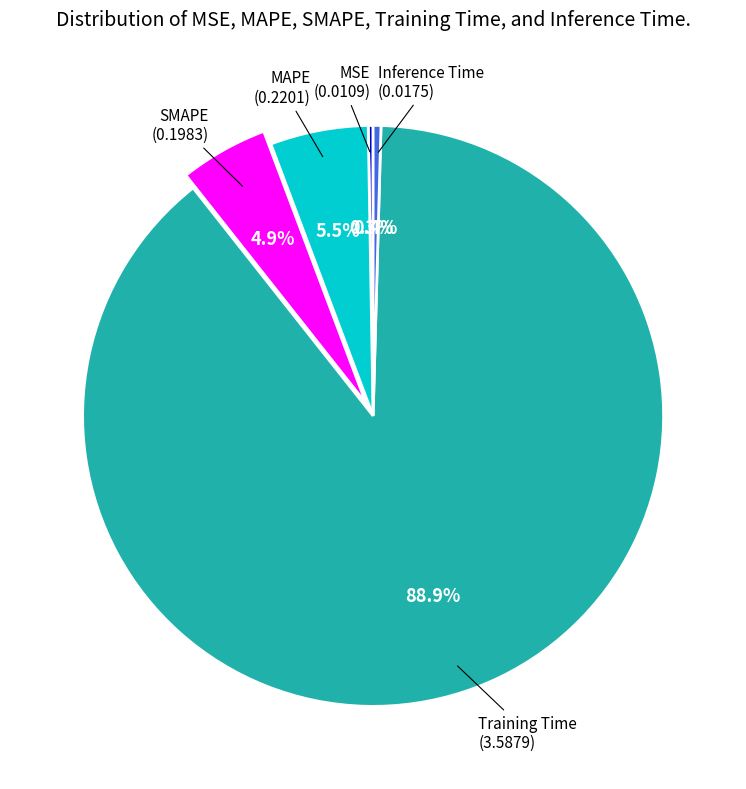

Is there a majority slice in this chart?

Yes